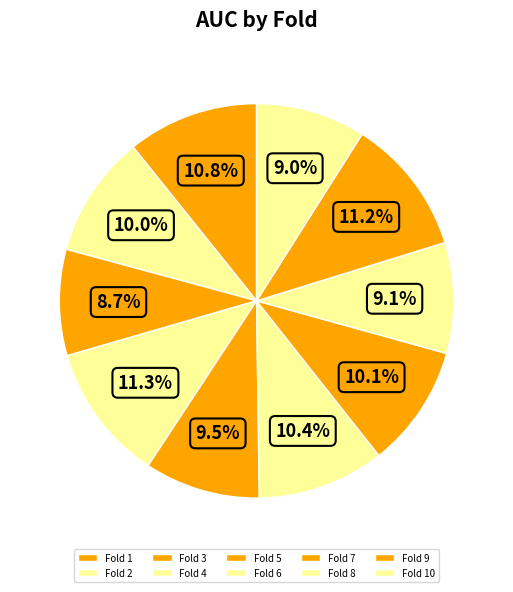

What is the largest slice in the pie chart?

Fold 4